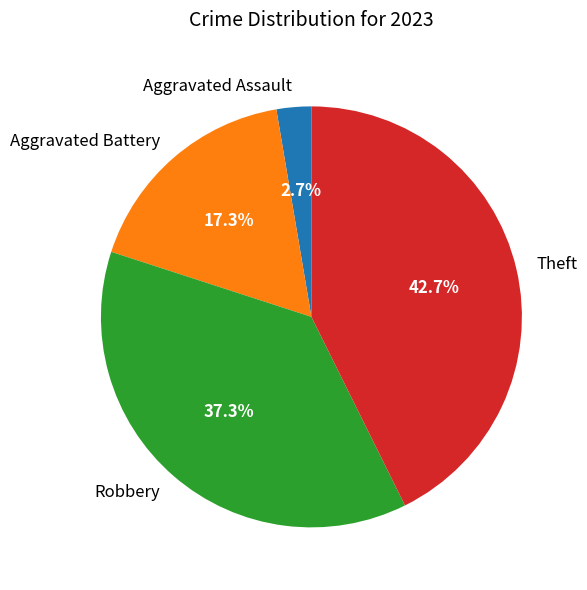

What percentage is NOT represented by Aggravated Battery?

82.7%